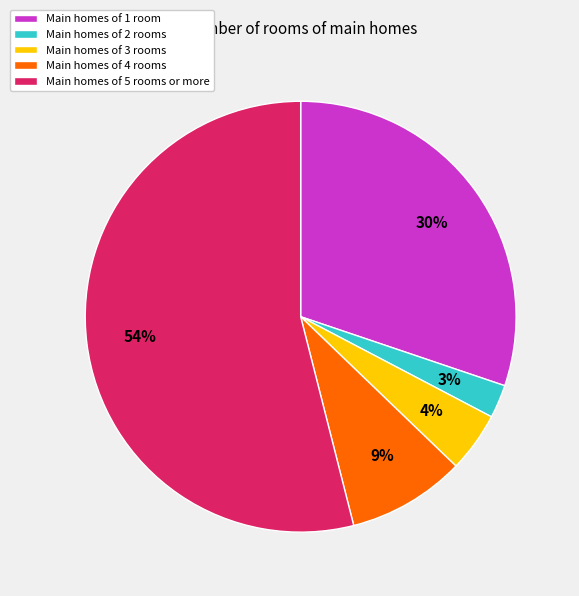

Count the number of slices in the pie.

5